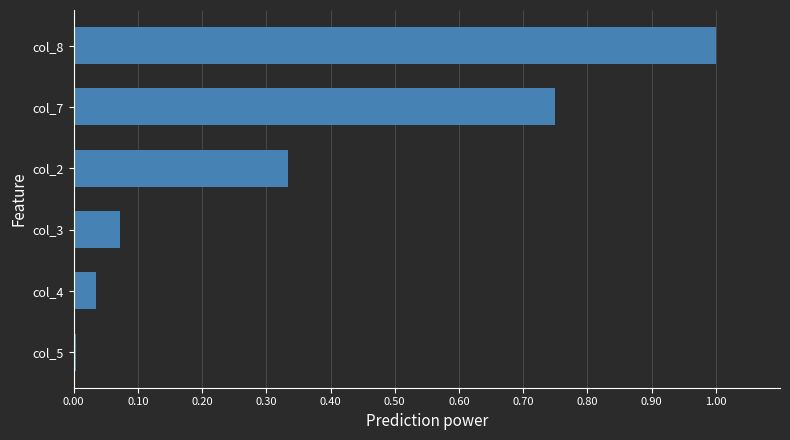

What is the change in value from col_2 to col_8?

+0.7